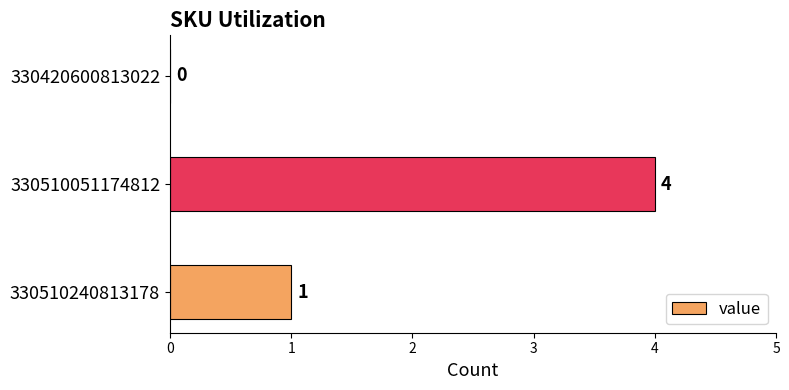

The value at 330510051174812 is 7. True or false?

False